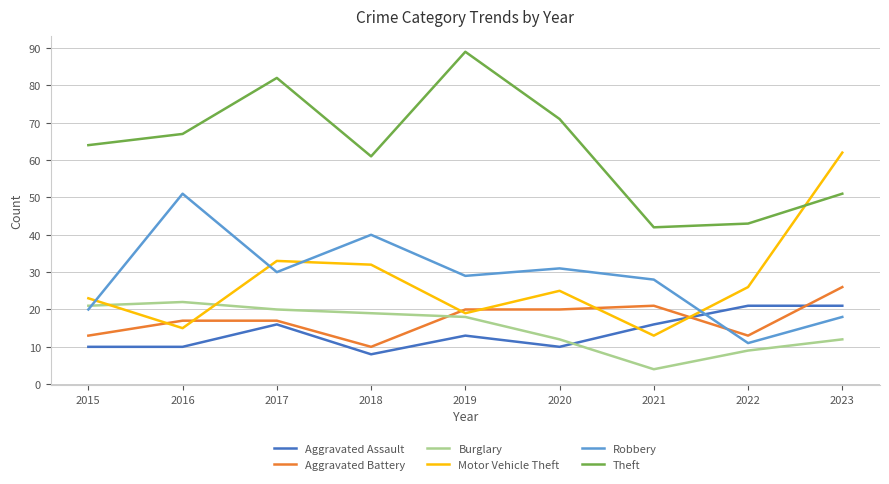

Reading left to right, transcribe all the data shown in this chart.

Aggravated Assault: 10	10	16	8	13	10	16	21	21
Aggravated Battery: 13	17	17	10	20	20	21	13	26
Burglary: 21	22	20	19	18	12	4	9	12
Motor Vehicle Theft: 23	15	33	32	19	25	13	26	62
Robbery: 20	51	30	40	29	31	28	11	18
Theft: 64	67	82	61	89	71	42	43	51